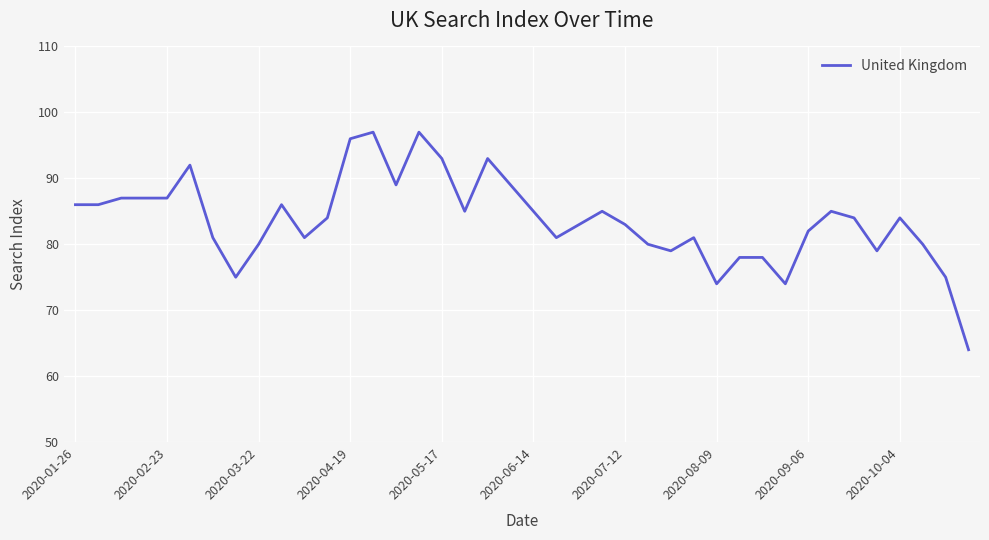

What is the greatest value displayed?

97